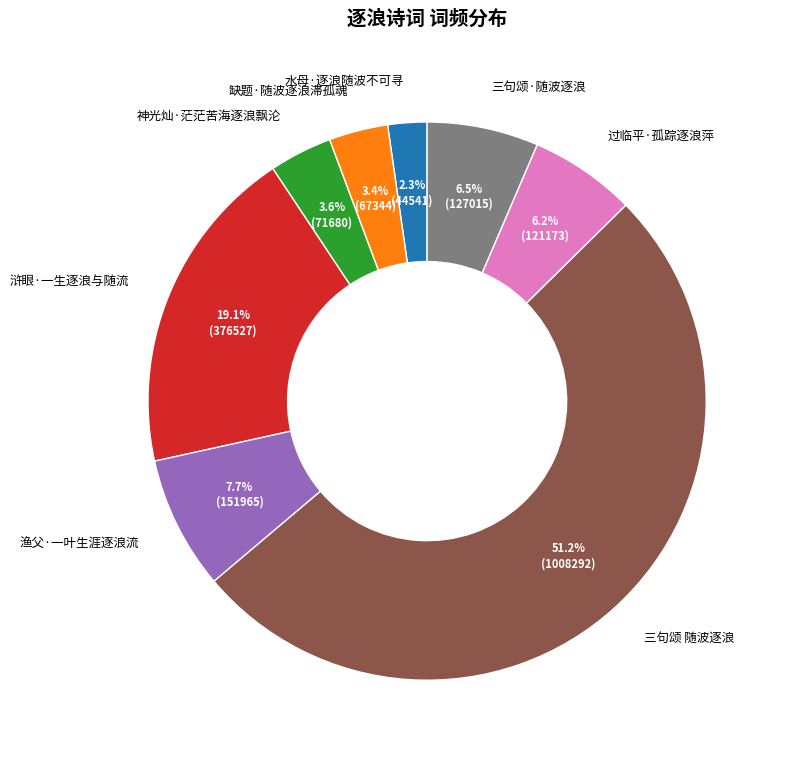

What percentage is NOT represented by 过临平·孤踪逐浪萍?

93.8%